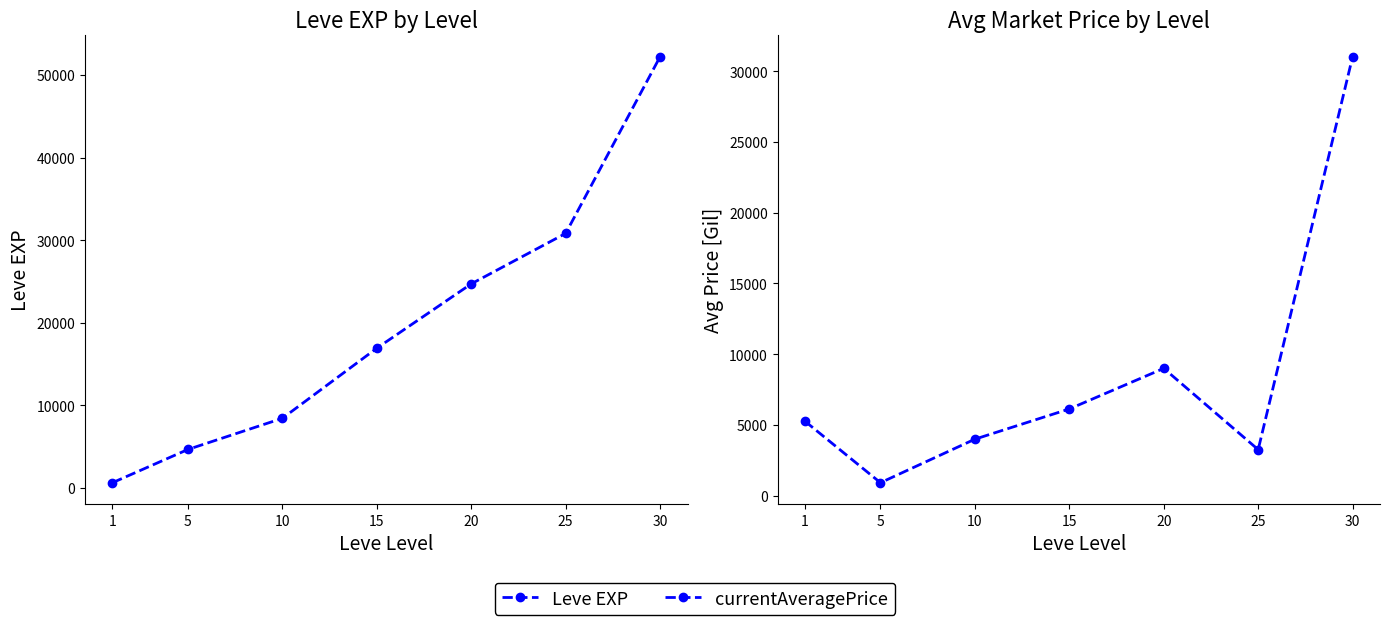

True or false: Leve EXP has a value of 24710 at 20.

True